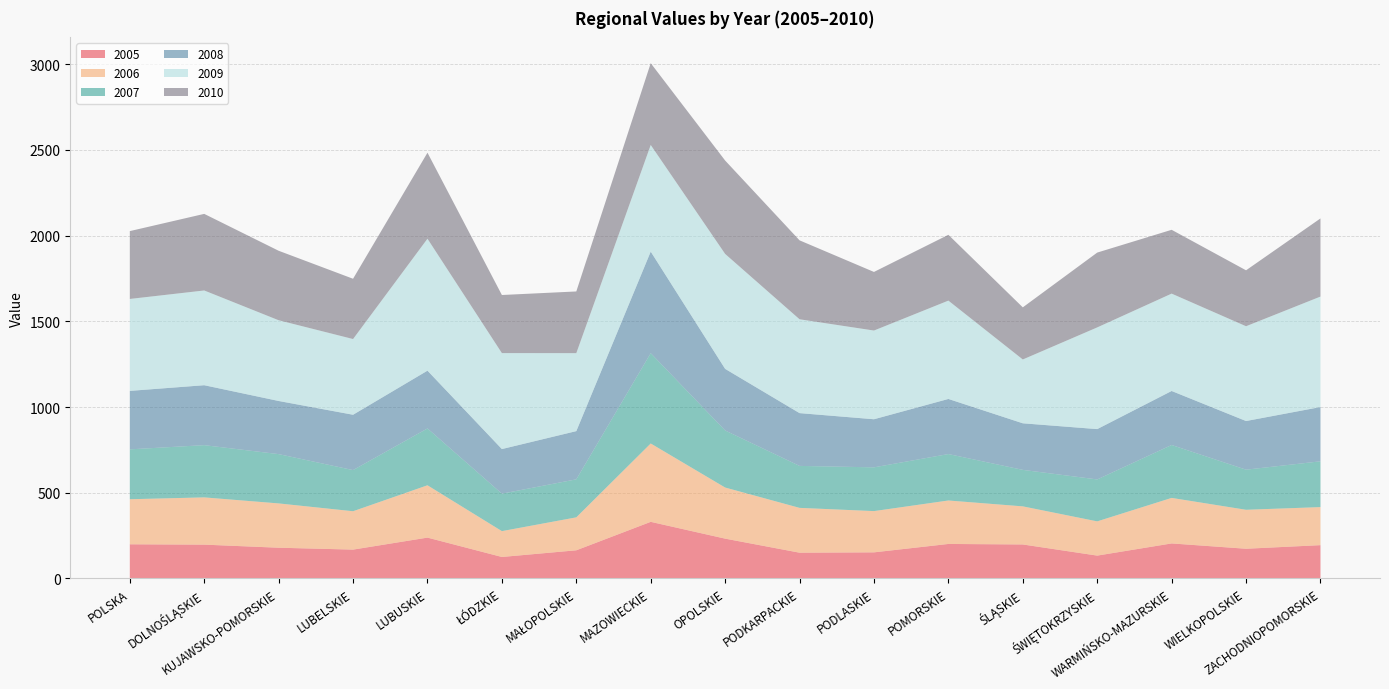

Reading left to right, transcribe all the data shown in this chart.

2005: 199.0	197.0	179.0	168.0	238.0	125.0	164.0	330.0	232.0	150.0	152.0	201.0	198.0	133.0	204.0	173.0	194.0
2006: 263.0	275.7	258.6	223.9	305.3	150.8	192.3	457.3	298.3	261.6	240.7	253.6	222.4	199.8	265.7	227.4	222.1
2007: 291.0	304.7	287.6	240.1	331.7	218.5	221.8	526.9	332.9	244.8	255.3	270.9	212.9	244.6	308.7	234.0	267.1
2008: 341.1	349.8	310.1	322.9	337.1	260.3	281.3	592.7	359.5	308.0	280.6	321.5	271.7	293.7	315.1	283.9	316.7
2009: 536.5	552.9	471.1	441.8	770.0	560.0	455.1	622.2	670.8	547.6	517.6	573.8	372.5	593.4	568.1	553.1	644.6
2010: 395.8	446.9	405.4	351.7	501.9	339.0	359.9	477.2	544.9	460.6	341.8	384.0	304.1	436.6	372.3	326.3	455.9